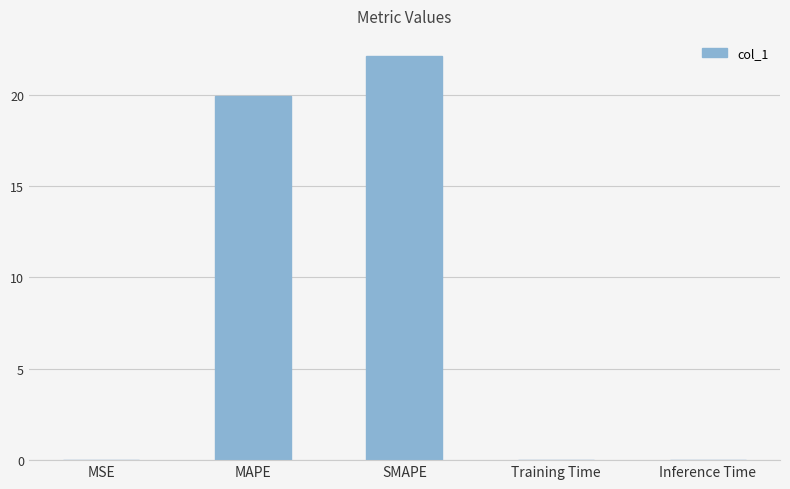

Between MAPE and SMAPE, which is larger?

SMAPE